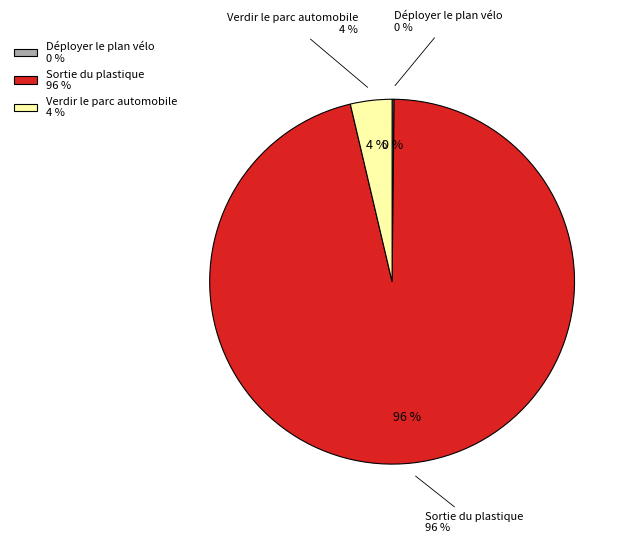

The Déployer le plan vélo slice represents 9% of the pie. True or false?

False